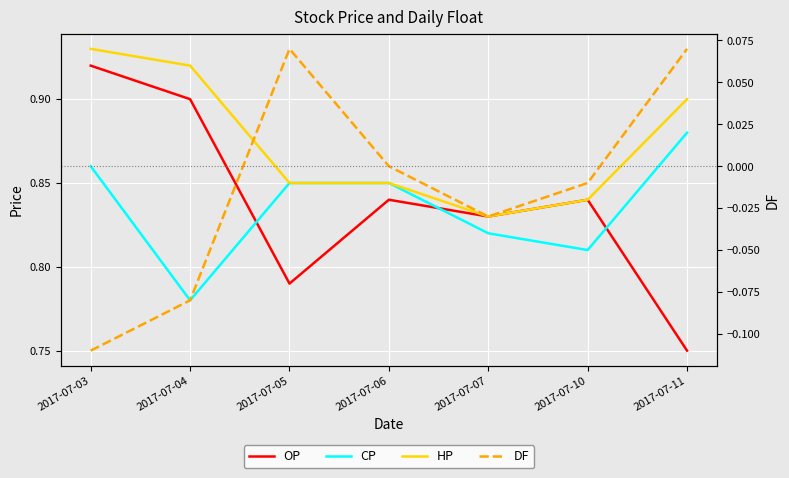

At how many categories does at least one series exceed 0?

7